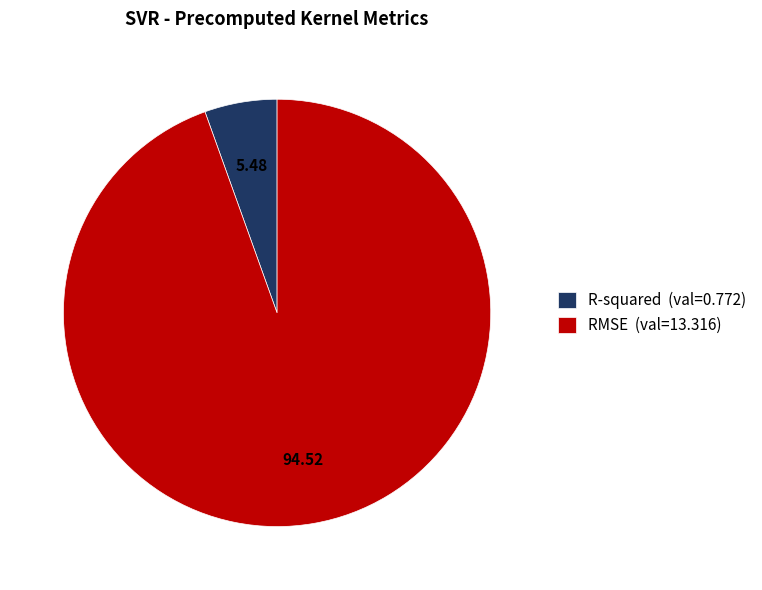

Between R-squared (val=0.772) and RMSE (val=13.316), which is larger?

RMSE (val=13.316)